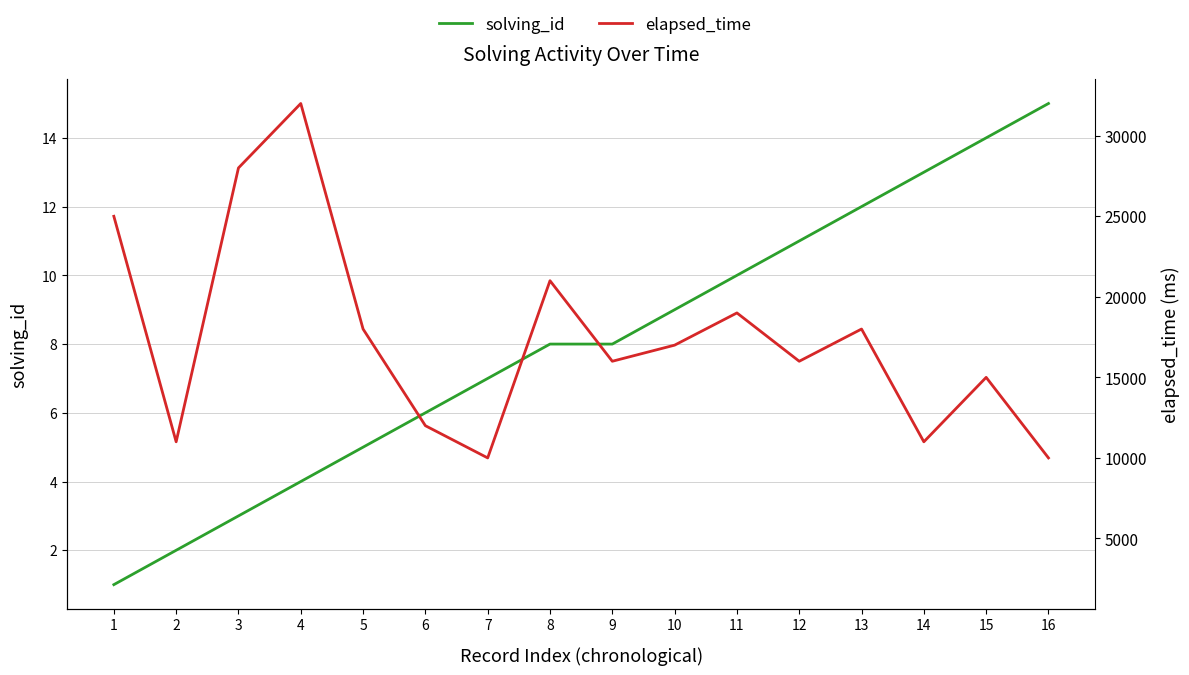

The value of elapsed_time at 15 is 7.0. True or false?

True